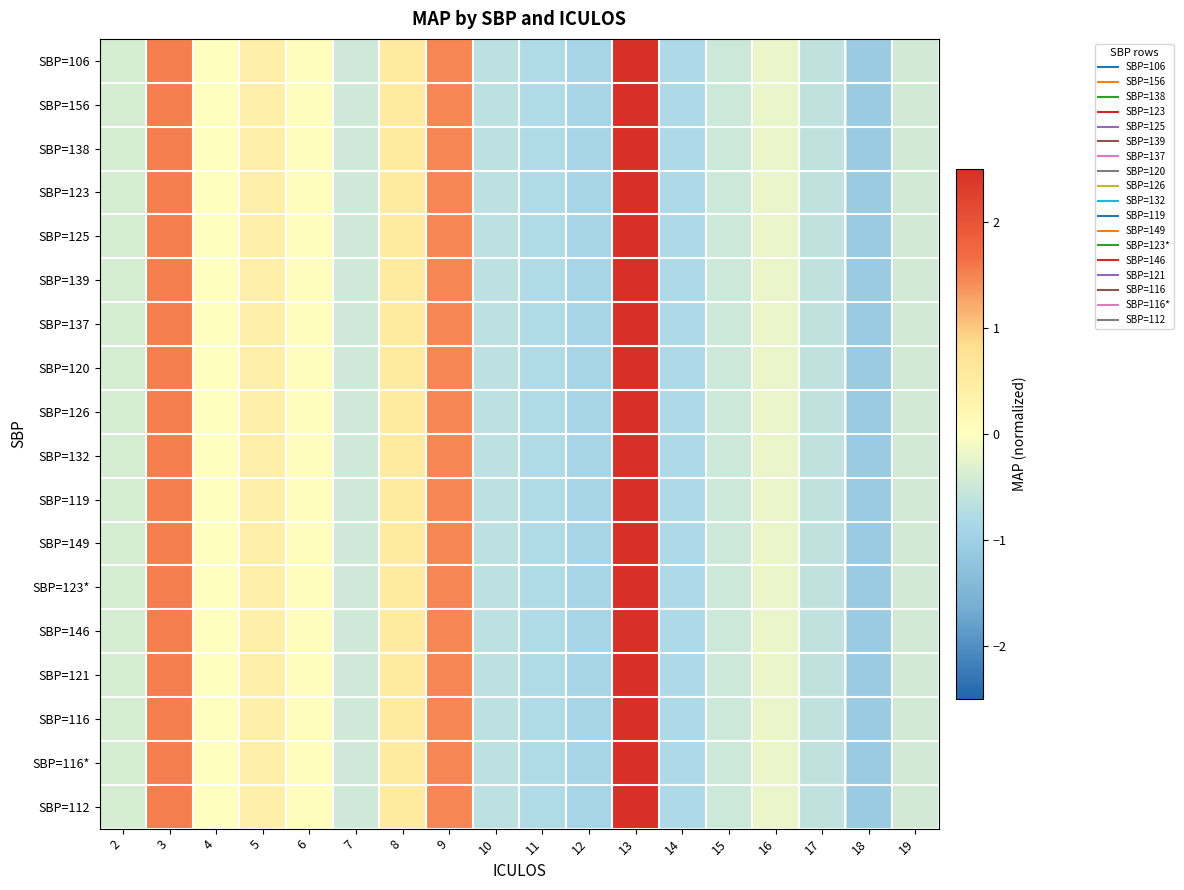

How many series are shown in this chart?

18